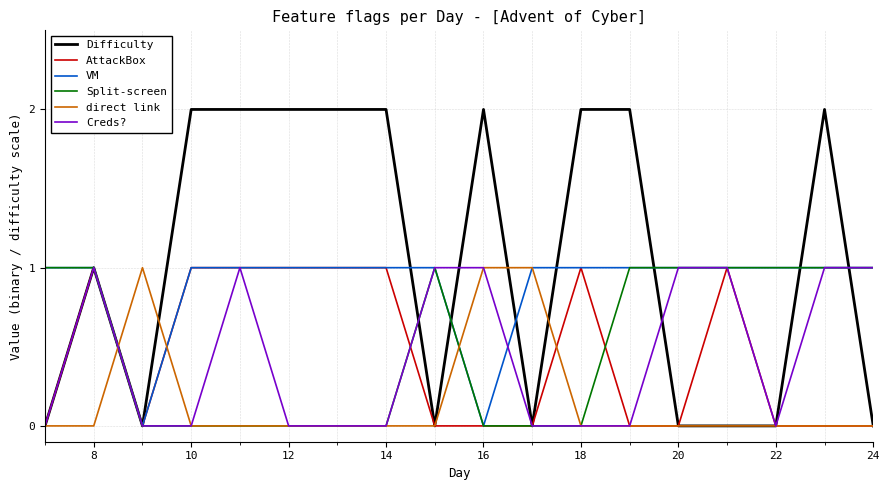

Which series has the largest range (max minus min)?

Difficulty